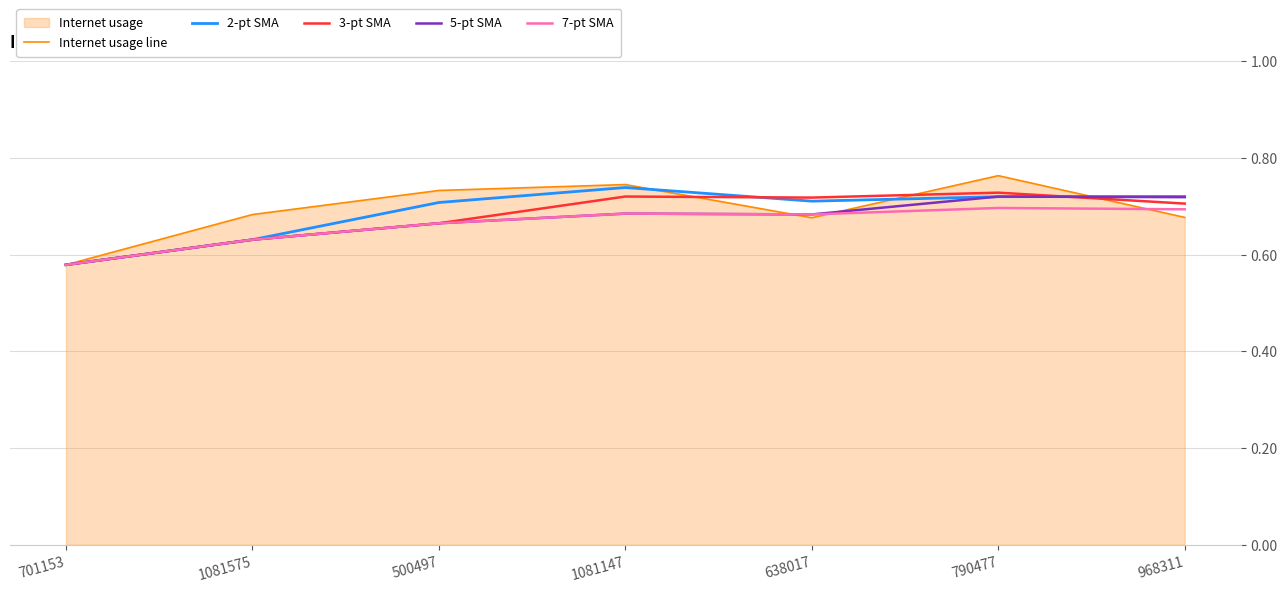

What is the minimum value for 7-pt SMA?

0.6